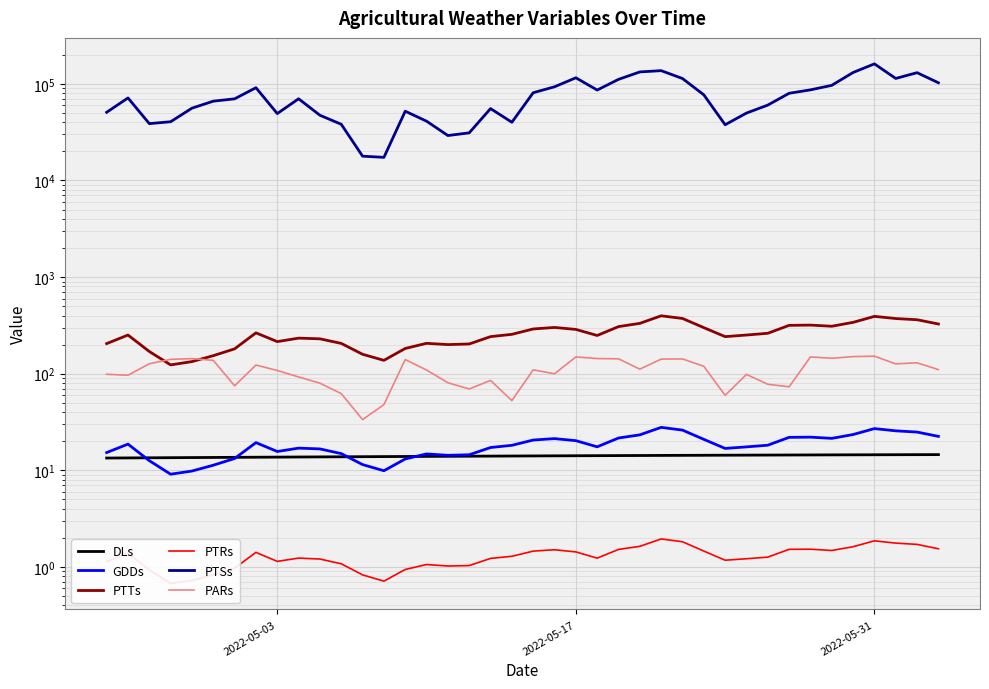

True or false: GDDs and PTRs intersect in this chart.

False